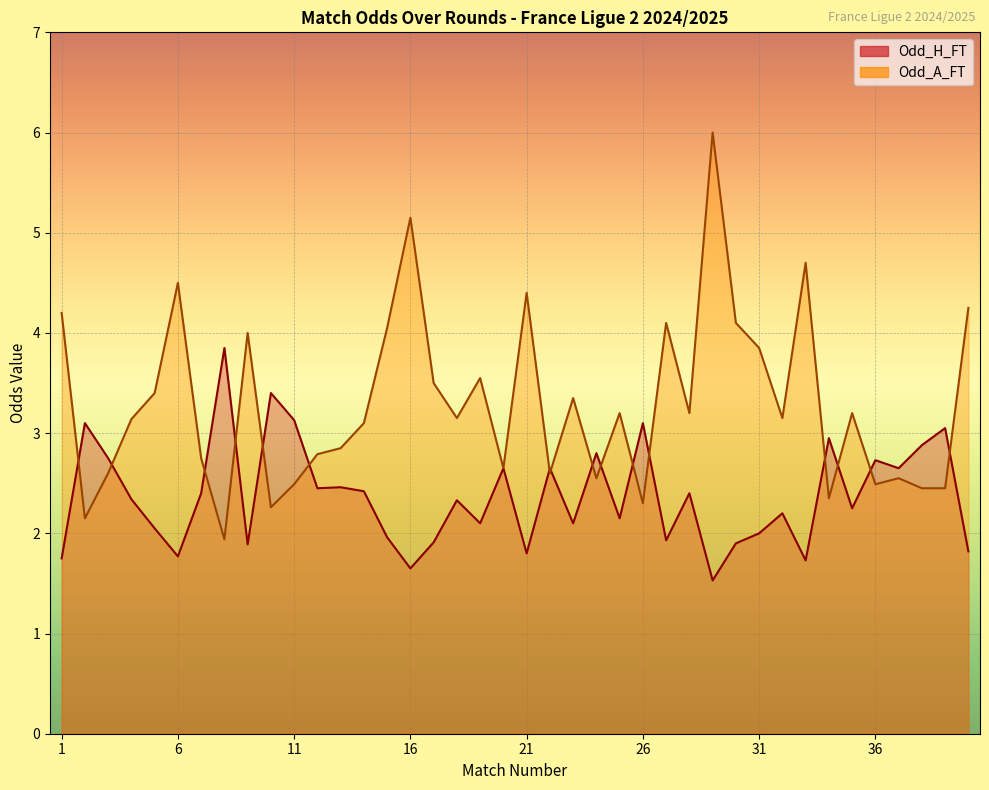

Reading right to left, what are all the values shown in this chart?

Odd_H_FT: 40=1.8	39=3.0	38=2.9	37=2.6	36=2.7	35=2.2	34=3.0	33=1.7	32=2.2	31=2.0	30=1.9	29=1.5	28=2.4	27=1.9	26=3.1	25=2.1	24=2.8	23=2.1	22=2.6	21=1.8	20=2.6	19=2.1	18=2.3	17=1.9	16=1.6	15=2.0	14=2.4	13=2.5	12=2.5	11=3.1	10=3.4	9=1.9	8=3.9	7=2.4	6=1.8	5=2.0	4=2.3	3=2.8	2=3.1	1=1.8
Odd_A_FT: 40=4.2	39=2.5	38=2.5	37=2.5	36=2.5	35=3.2	34=2.4	33=4.7	32=3.1	31=3.9	30=4.1	29=6.0	28=3.2	27=4.1	26=2.3	25=3.2	24=2.5	23=3.4	22=2.6	21=4.4	20=2.6	19=3.5	18=3.1	17=3.5	16=5.2	15=4.0	14=3.1	13=2.9	12=2.8	11=2.5	10=2.3	9=4.0	8=1.9	7=2.8	6=4.5	5=3.4	4=3.1	3=2.6	2=2.1	1=4.2